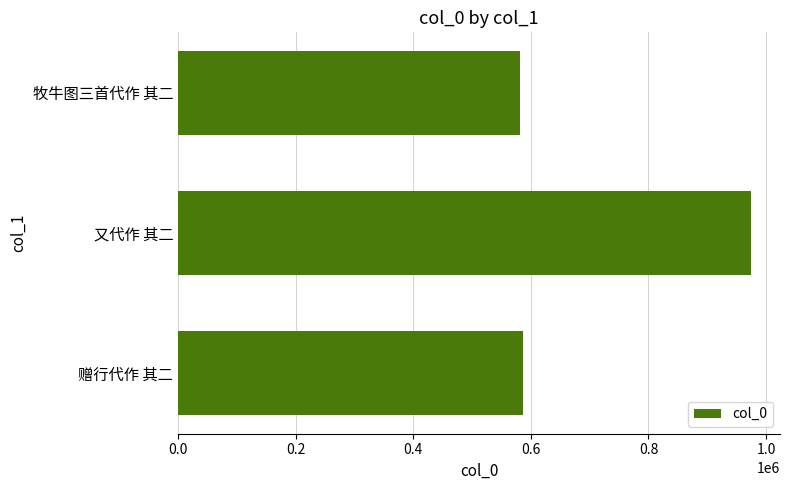

What is the greatest value displayed?

974991